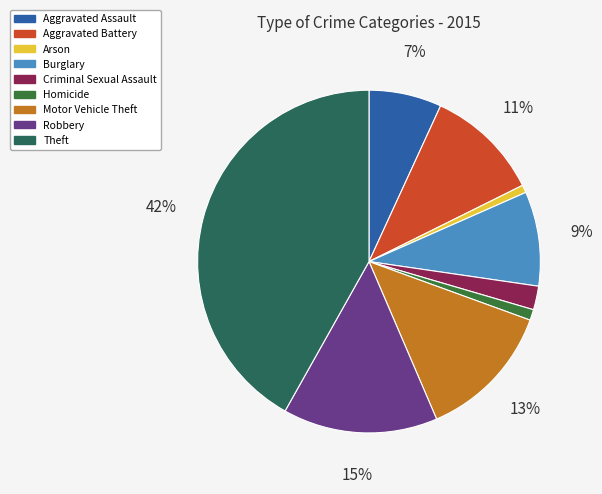

True or false: Aggravated Battery accounts for 11% of the total.

True